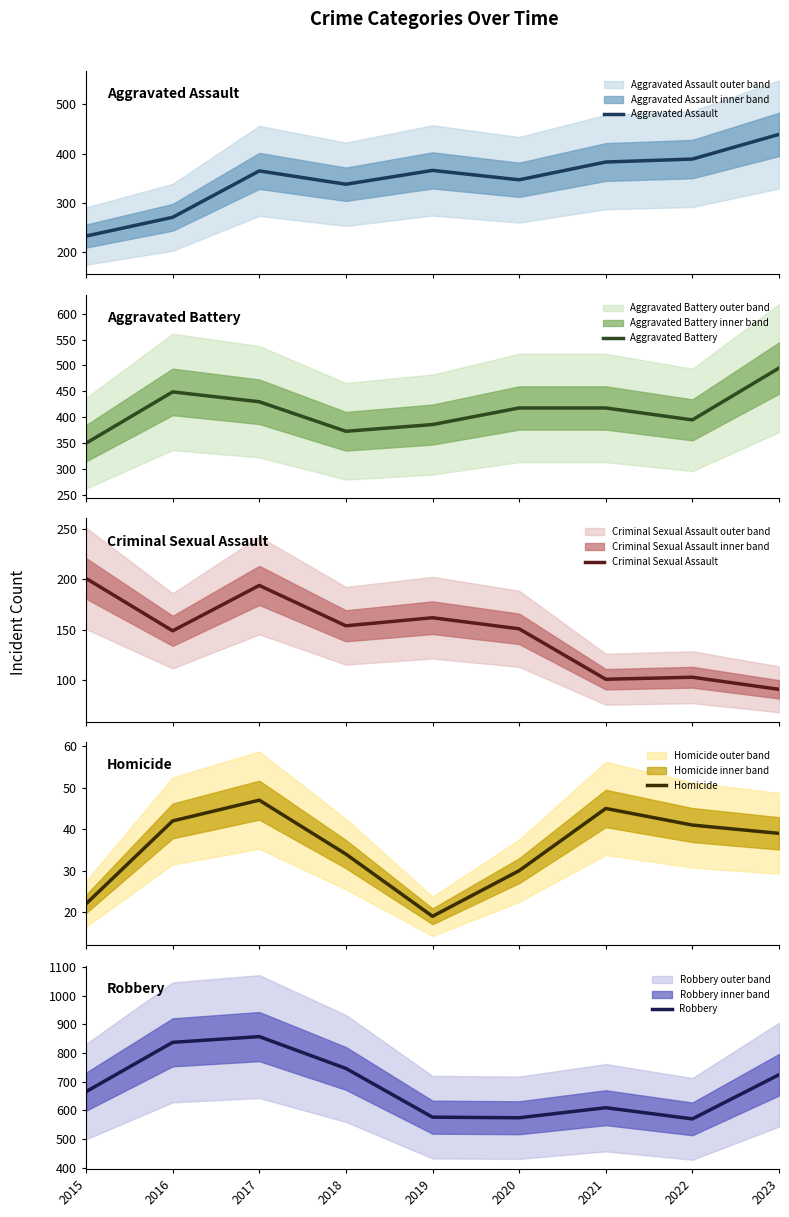

Between 2016 and 2019, which is larger?

2019